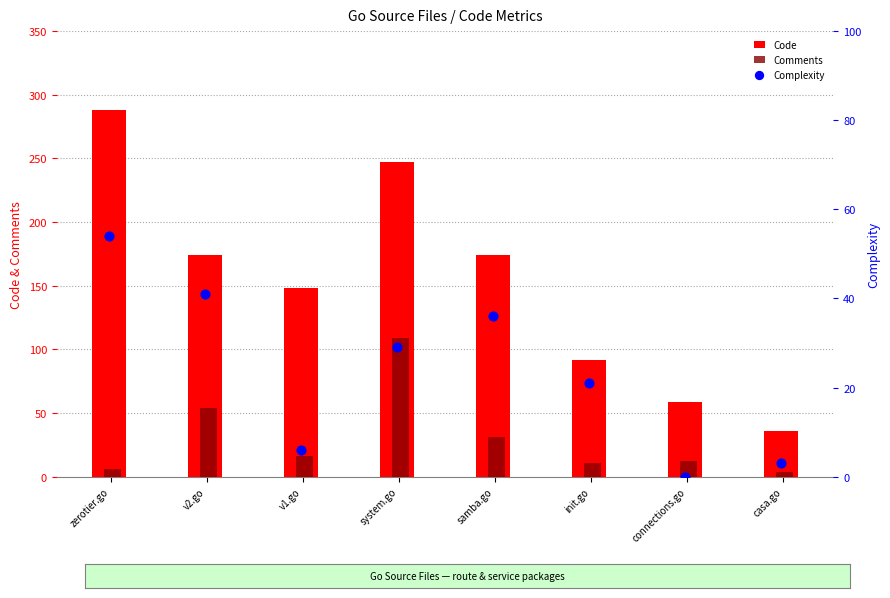

Which series contains the lowest Y value?

Complexity